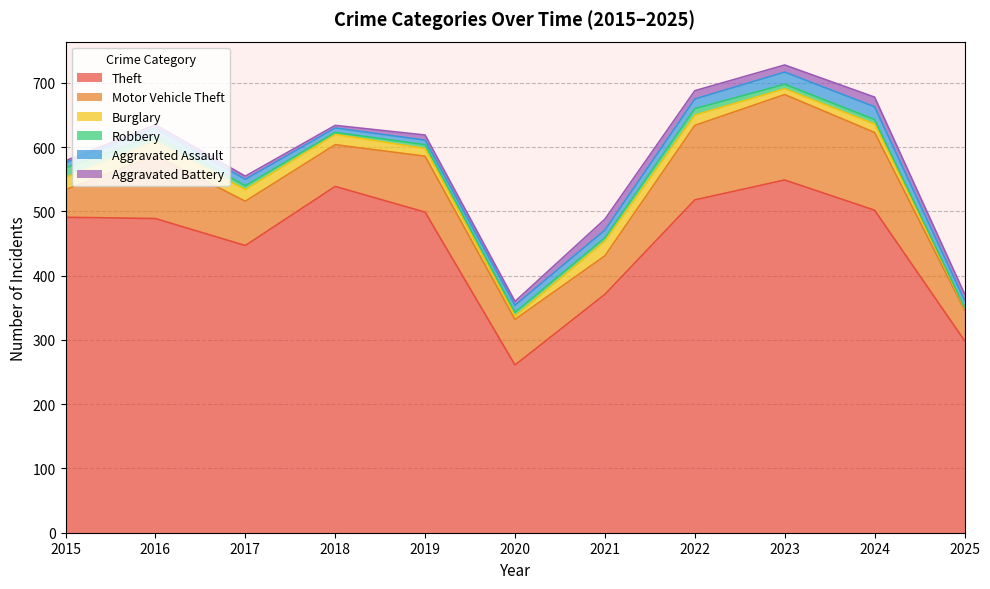

Reading left to right, what are all the values shown in this chart?

Theft: 491	489	447	539	499	261	371	518	549	502	299
Motor Vehicle Theft: 43	98	69	65	87	71	60	116	133	121	48
Burglary: 19	22	18	16	12	5	23	16	9	13	3
Robbery: 15	8	6	3	6	6	5	10	7	7	1
Aggravated Assault: 8	13	10	7	7	11	12	15	19	20	11
Aggravated Battery: 3	5	5	4	8	6	17	13	11	15	10